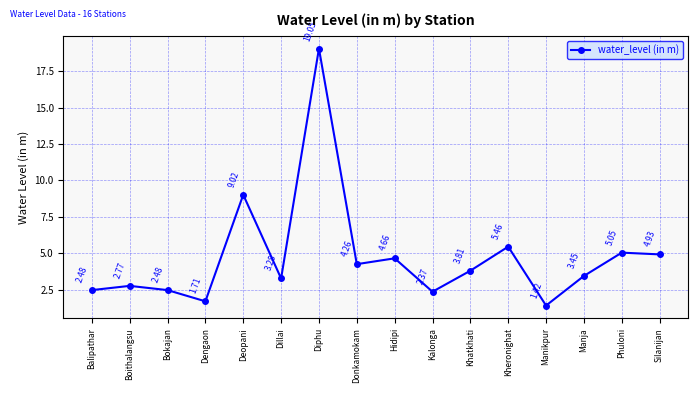

Which has a higher value, Diphu or Silanijan?

Diphu